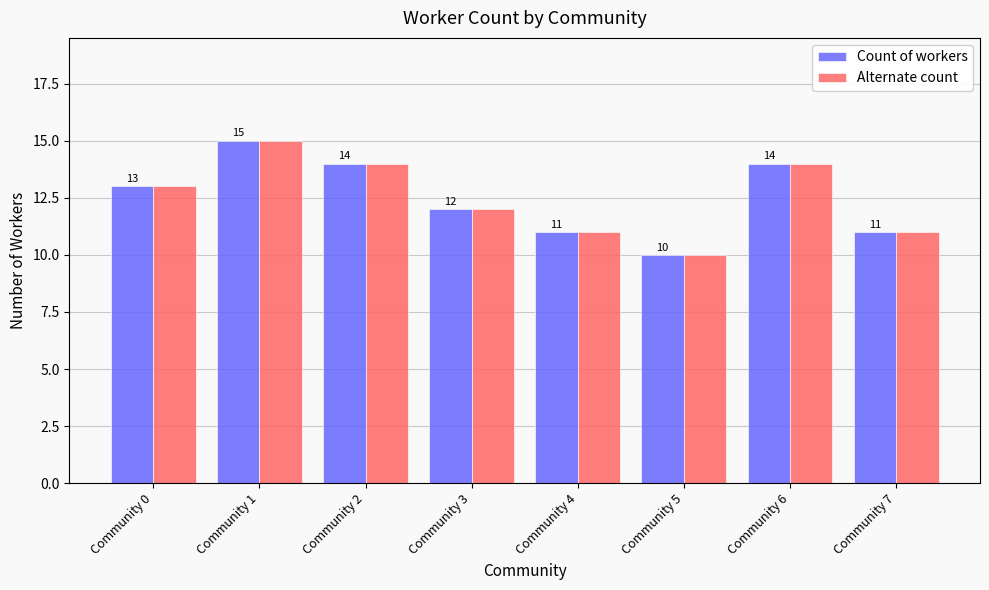

What is the sum of all Alternate count values?

100